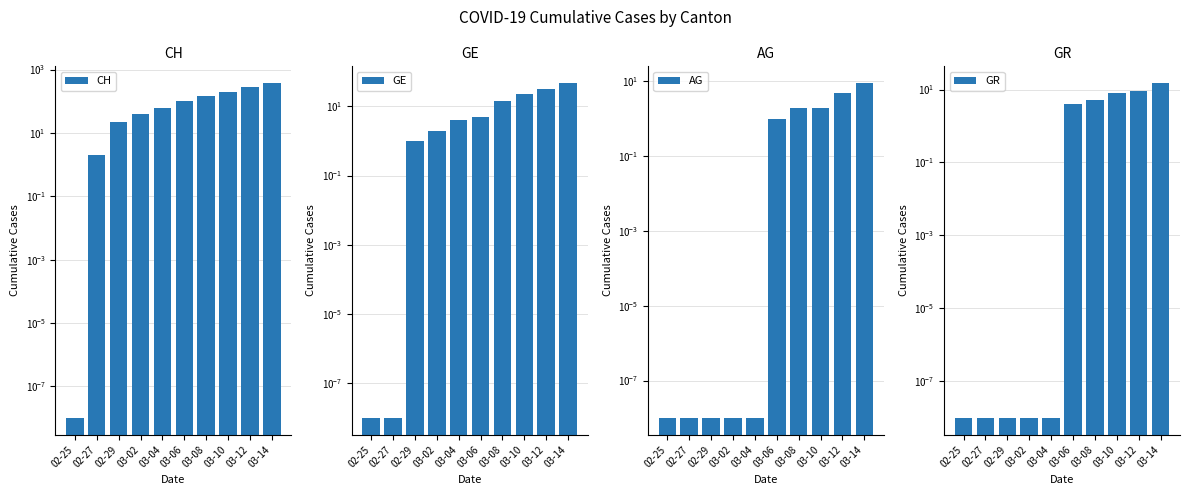

Are the bars grouped side by side (vs. stacked)?

Yes